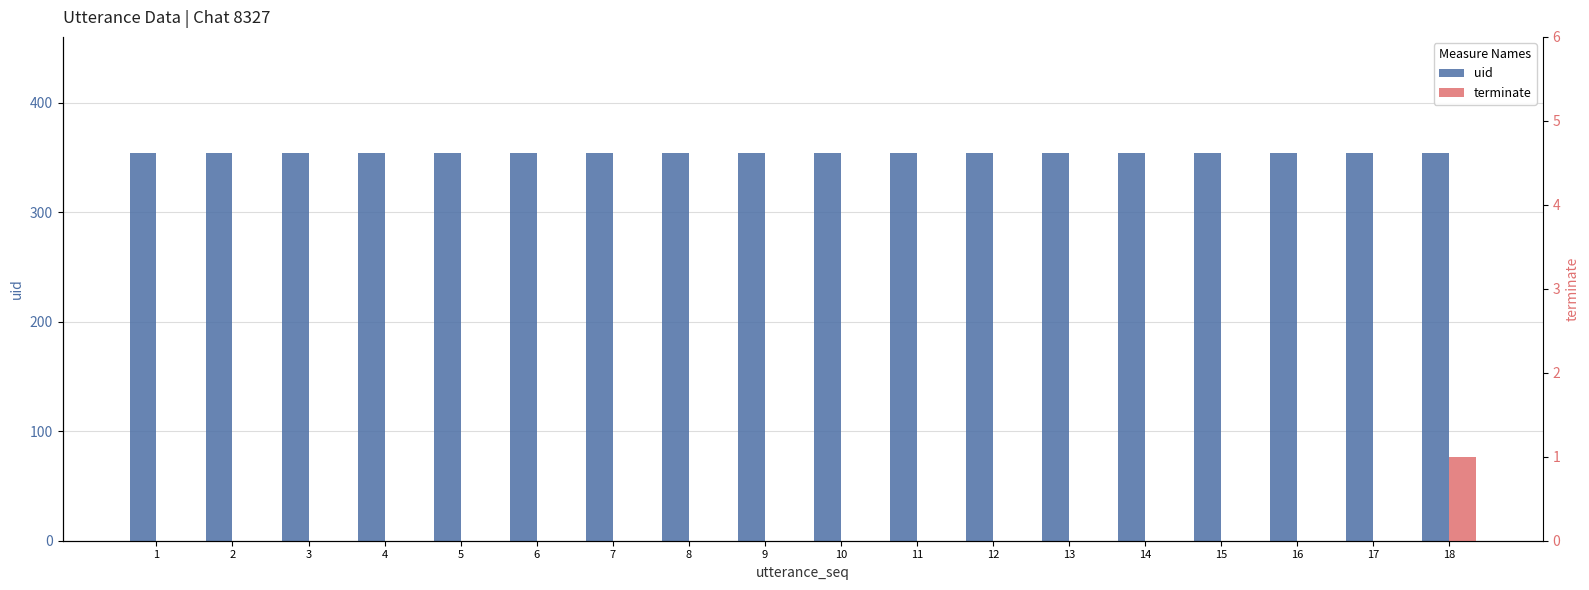

Reading right to left, what are all the values shown in this chart?

uid: 18=354	17=354	16=354	15=354	14=354	13=354	12=354	11=354	10=354	9=354	8=354	7=354	6=354	5=354	4=354	3=354	2=354	1=354
terminate: 18=1	17=0	16=0	15=0	14=0	13=0	12=0	11=0	10=0	9=0	8=0	7=0	6=0	5=0	4=0	3=0	2=0	1=0